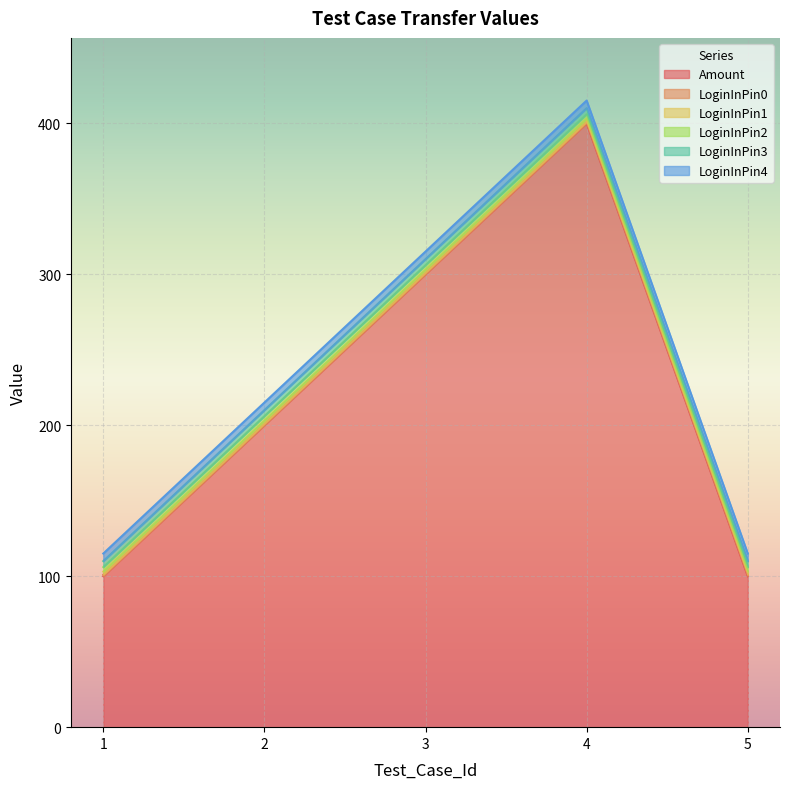

How many distinct data groups are displayed?

6